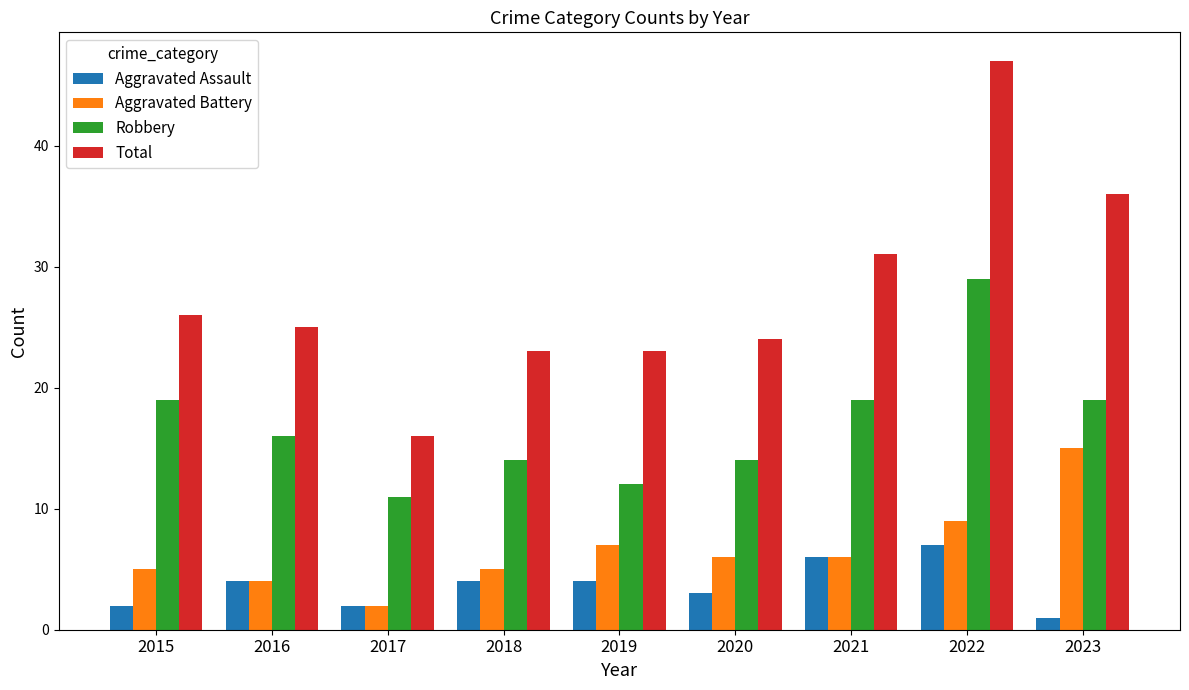

What is the value of the Aggravated Battery bar at the 9th from the left?

15